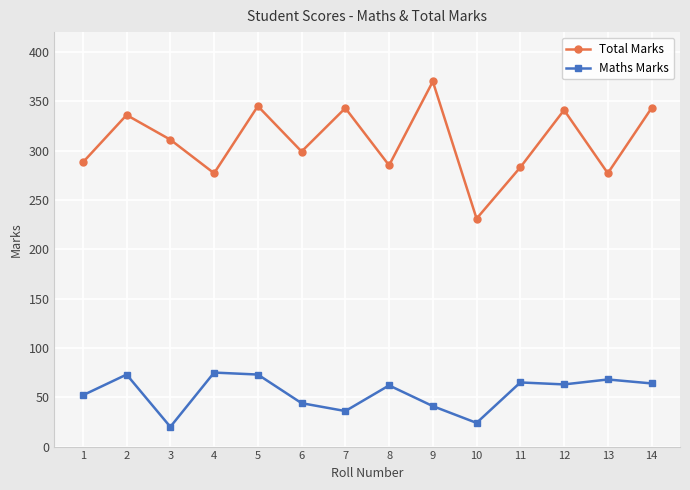

Which series has the largest total across all categories?

Total Marks